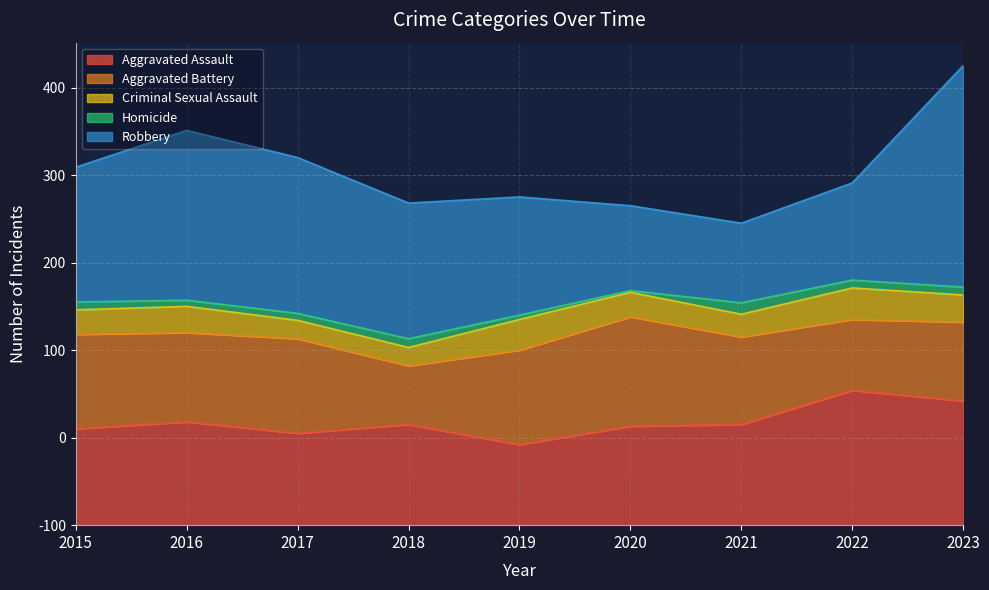

Reading left to right, list all the values displayed in this chart.

Aggravated Assault: 2015=110	2016=118	2017=105	2018=115	2019=92	2020=113	2021=115	2022=154	2023=142
Aggravated Battery: 2015=108	2016=102	2017=108	2018=67	2019=108	2020=125	2021=100	2022=81	2023=90
Criminal Sexual Assault: 2015=28	2016=30	2017=21	2018=21	2019=35	2020=28	2021=26	2022=36	2023=31
Homicide: 2015=9	2016=7	2017=8	2018=10	2019=5	2020=2	2021=13	2022=9	2023=9
Robbery: 2015=154	2016=194	2017=178	2018=155	2019=135	2020=97	2021=91	2022=111	2023=253